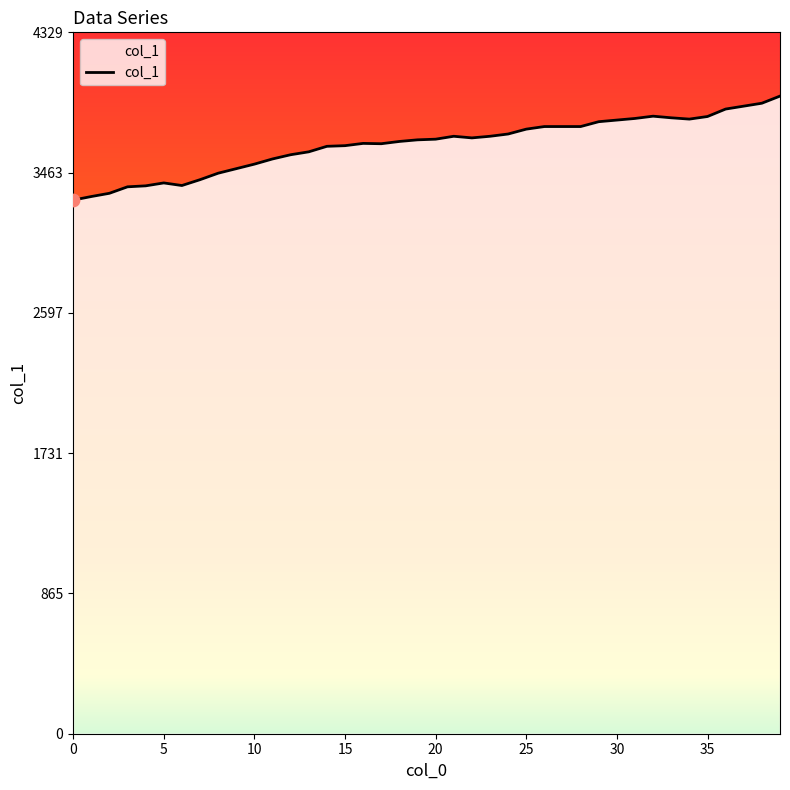

What is the smallest value displayed?

3294